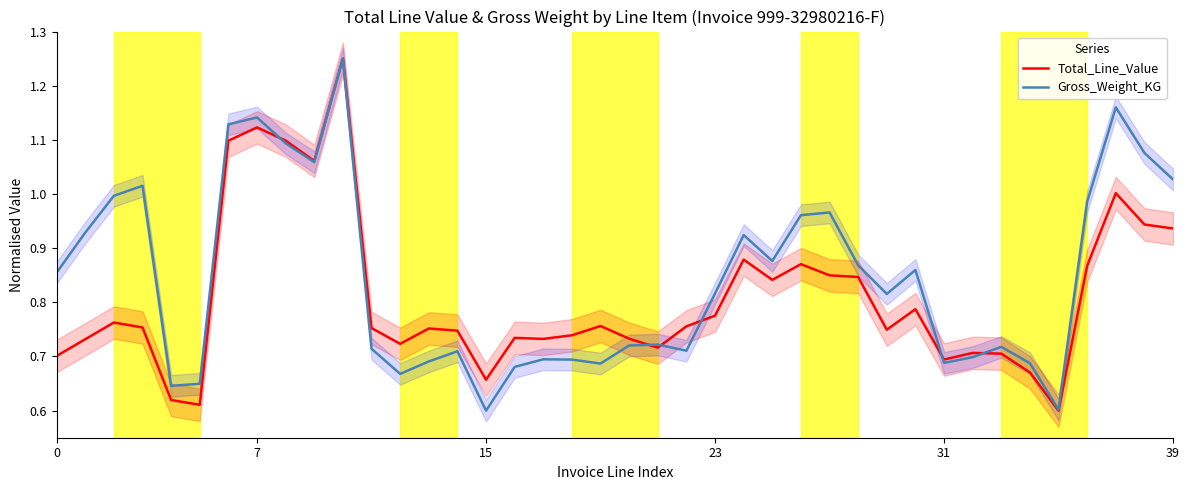

Which series changed the most between 25 and 27?

Gross_Weight_KG